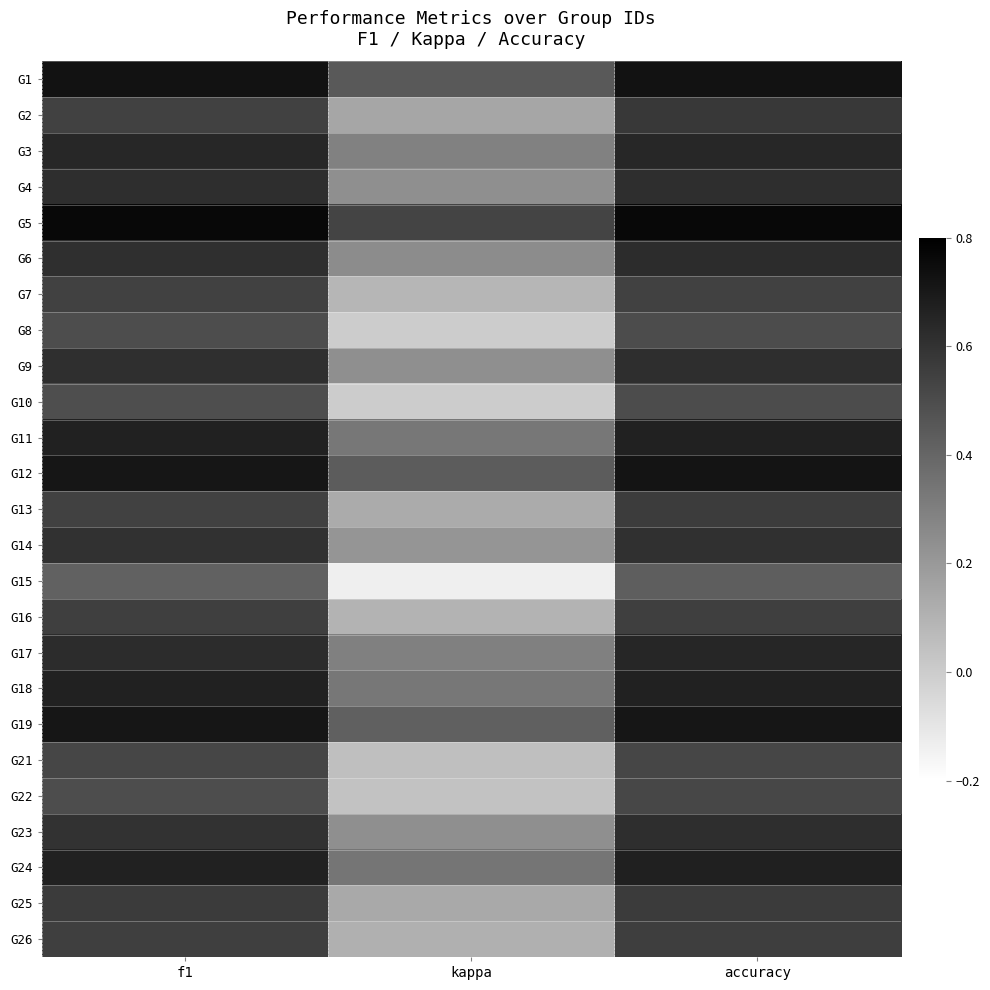

Rank the series by their maximum value, from lowest to highest.

G15, G8, G10, G22, G21, G7, G16, G26, G13, G25, G2, G14, G4, G23, G9, G6, G3, G17, G11, G18, G24, G19, G12, G1, G5